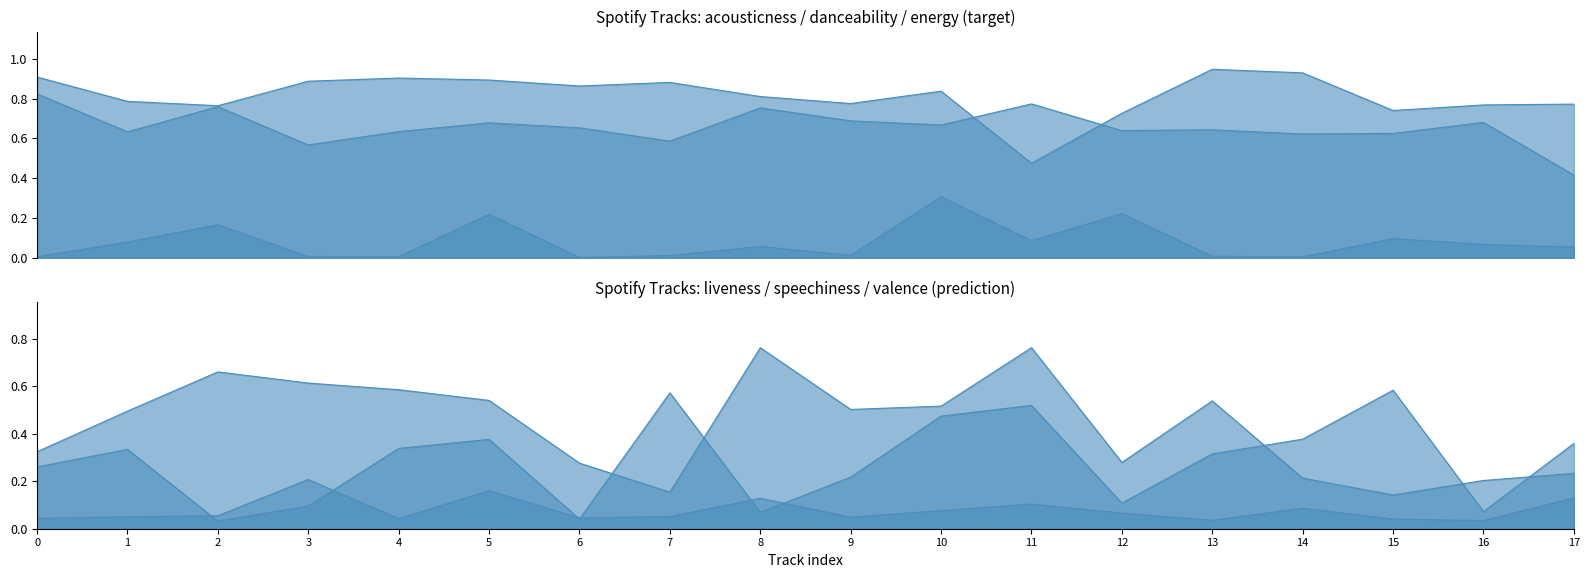

At how many categories does at least one series exceed 0?

18